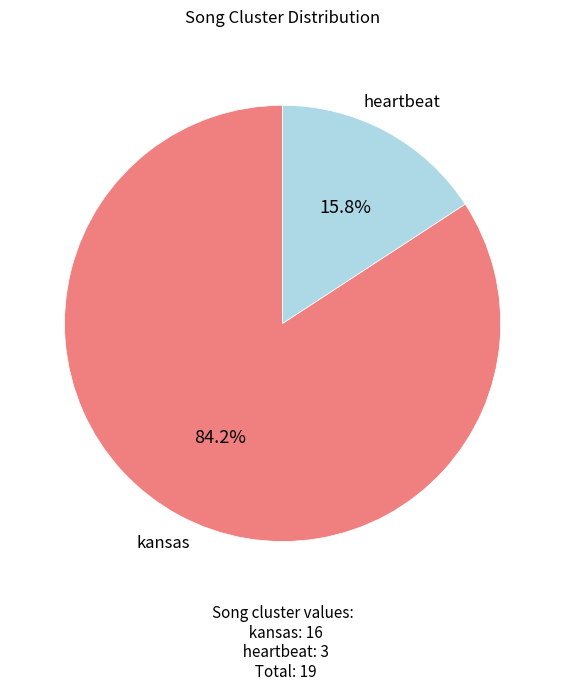

Is the sum of heartbeat and kansas greater than half?

Yes